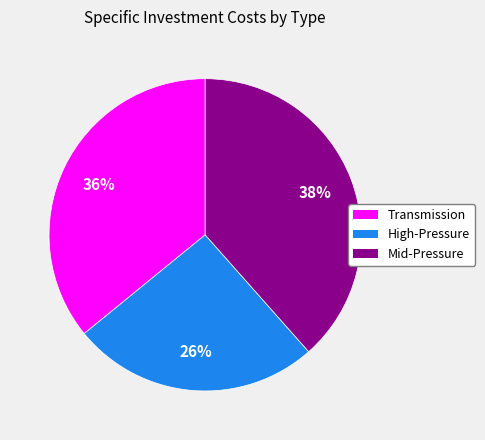

What is the largest slice in the pie chart?

Mid-Pressure